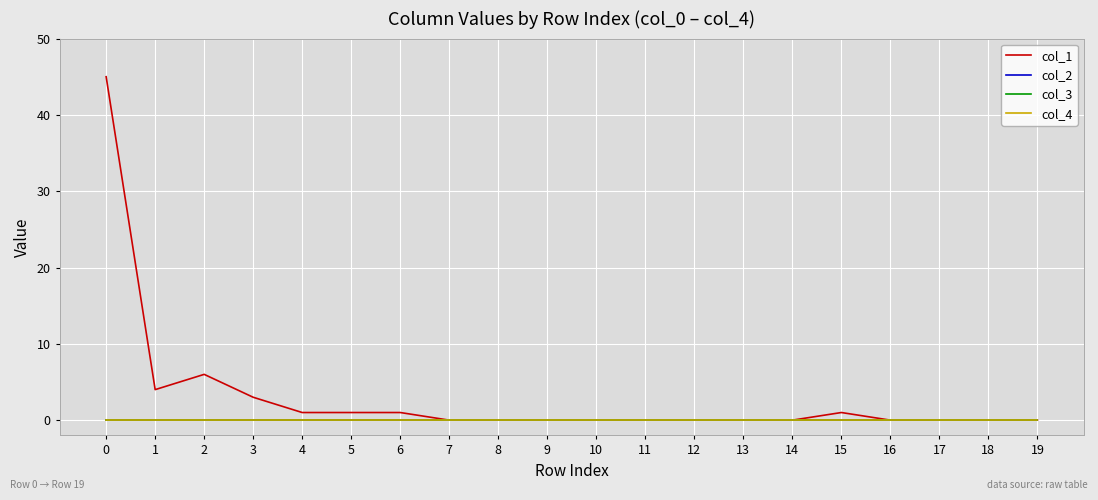

Rank the series at 9 from highest to lowest value.

col_1, col_2, col_3, col_4